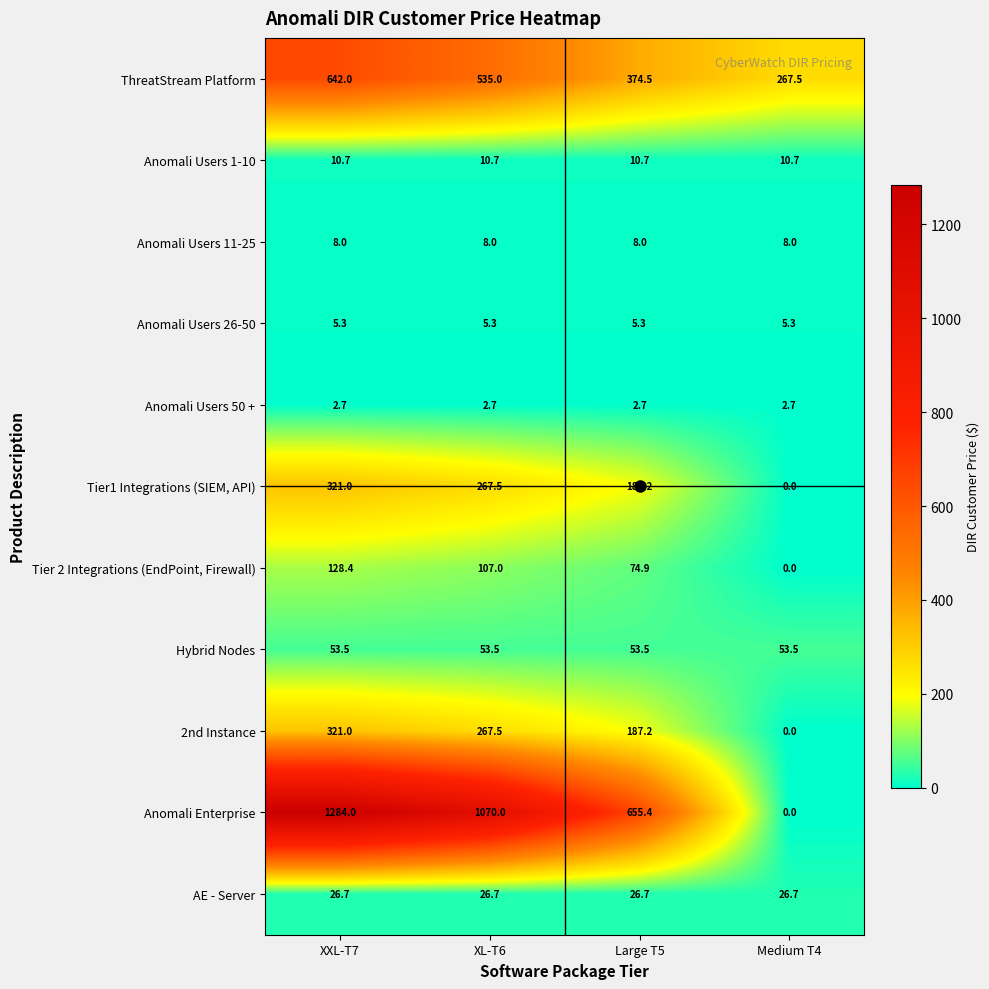

The value of AE - Server at XL-T6 is 26.7. True or false?

True